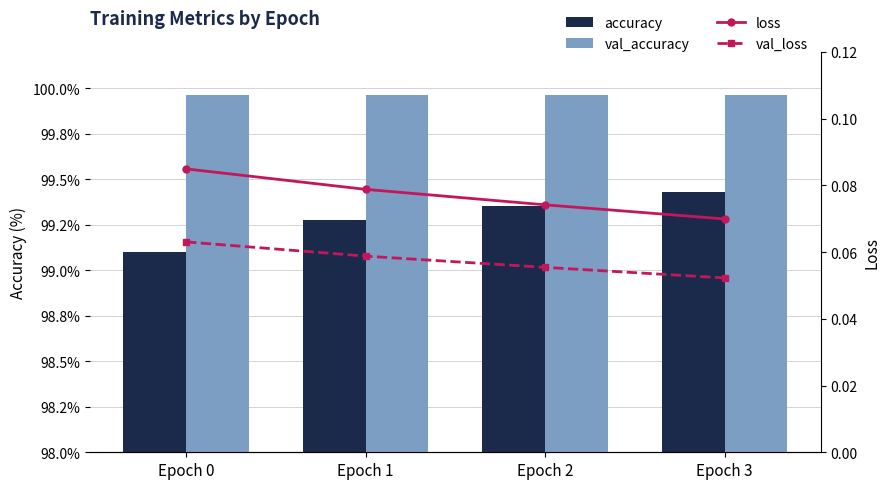

Reading right to left, what are all the values shown in this chart?

accuracy: Epoch 3=1.0	Epoch 2=1.0	Epoch 1=1.0	Epoch 0=1.0
val_accuracy: Epoch 3=1.0	Epoch 2=1.0	Epoch 1=1.0	Epoch 0=1.0
loss: Epoch 3=0.1	Epoch 2=0.1	Epoch 1=0.1	Epoch 0=0.1
val_loss: Epoch 3=0.1	Epoch 2=0.1	Epoch 1=0.1	Epoch 0=0.1